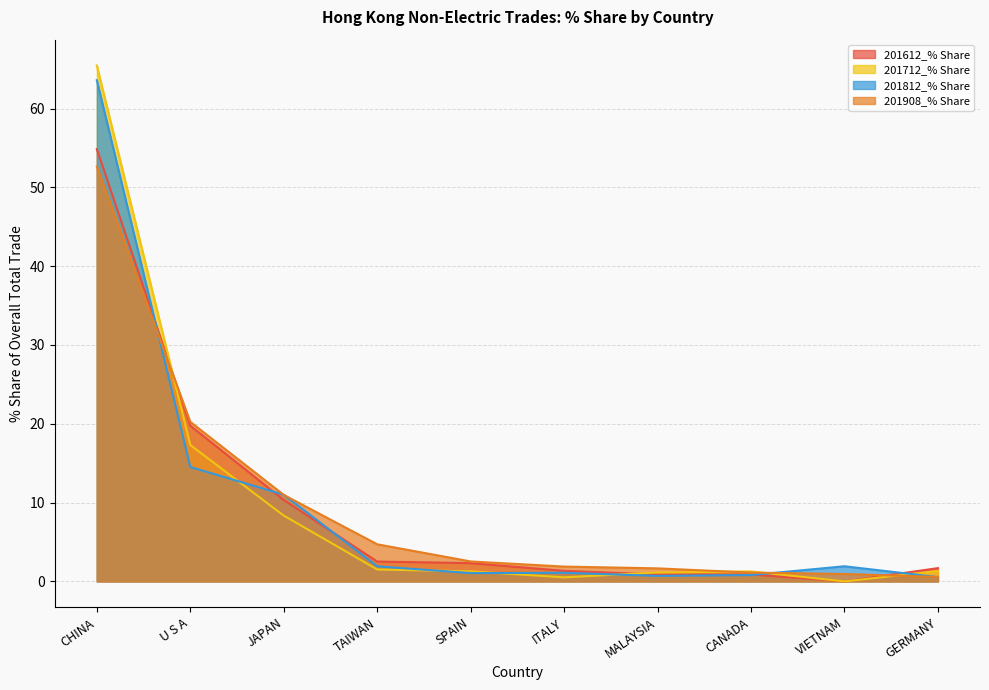

Reading left to right, what are all the values shown in this chart?

201908_% Share: CHINA=52.6	U S A=20.2	JAPAN=11.0	TAIWAN=4.7	SPAIN=2.5	ITALY=1.9	MALAYSIA=1.6	CANADA=1.1	VIETNAM=0.9	GERMANY=0.6
201612_% Share: CHINA=54.9	U S A=19.8	JAPAN=10.3	TAIWAN=2.5	SPAIN=2.3	ITALY=1.3	MALAYSIA=0.9	CANADA=0.9	VIETNAM=0.0	GERMANY=1.7
201612_USD: CHINA=65.5	U S A=17.3	JAPAN=8.4	TAIWAN=1.5	SPAIN=1.3	ITALY=0.5	MALAYSIA=1.1	CANADA=1.3	VIETNAM=0.0	GERMANY=1.3
201812_% Share: CHINA=63.6	U S A=14.5	JAPAN=11.0	TAIWAN=1.9	SPAIN=1.1	ITALY=1.1	MALAYSIA=0.7	CANADA=0.8	VIETNAM=1.9	GERMANY=0.5